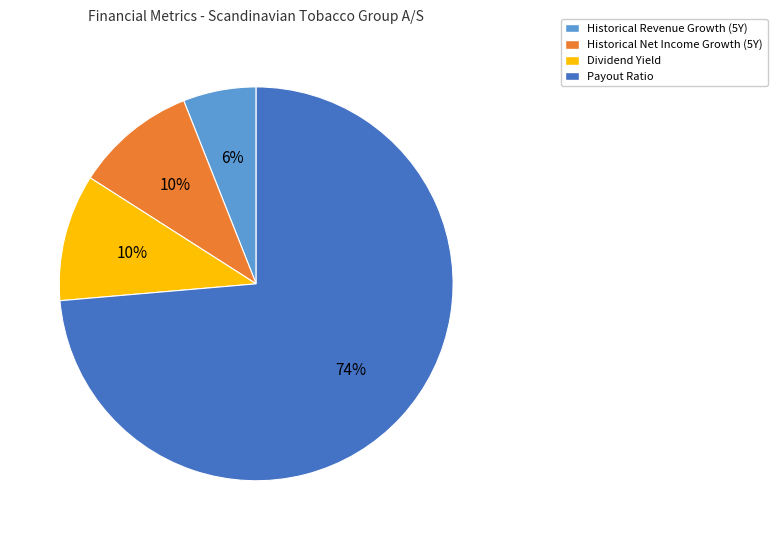

How many segments does this pie chart have?

4